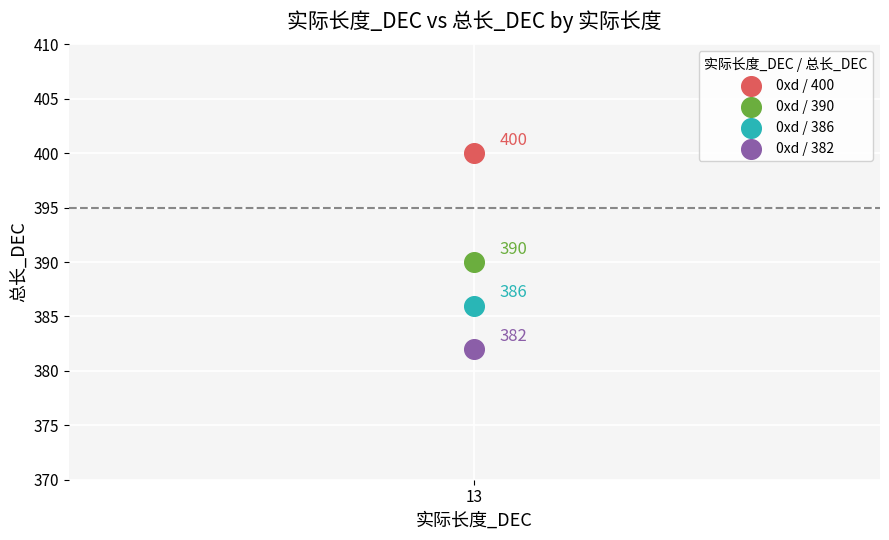

Across all series, what Y value is closest to 391?

390